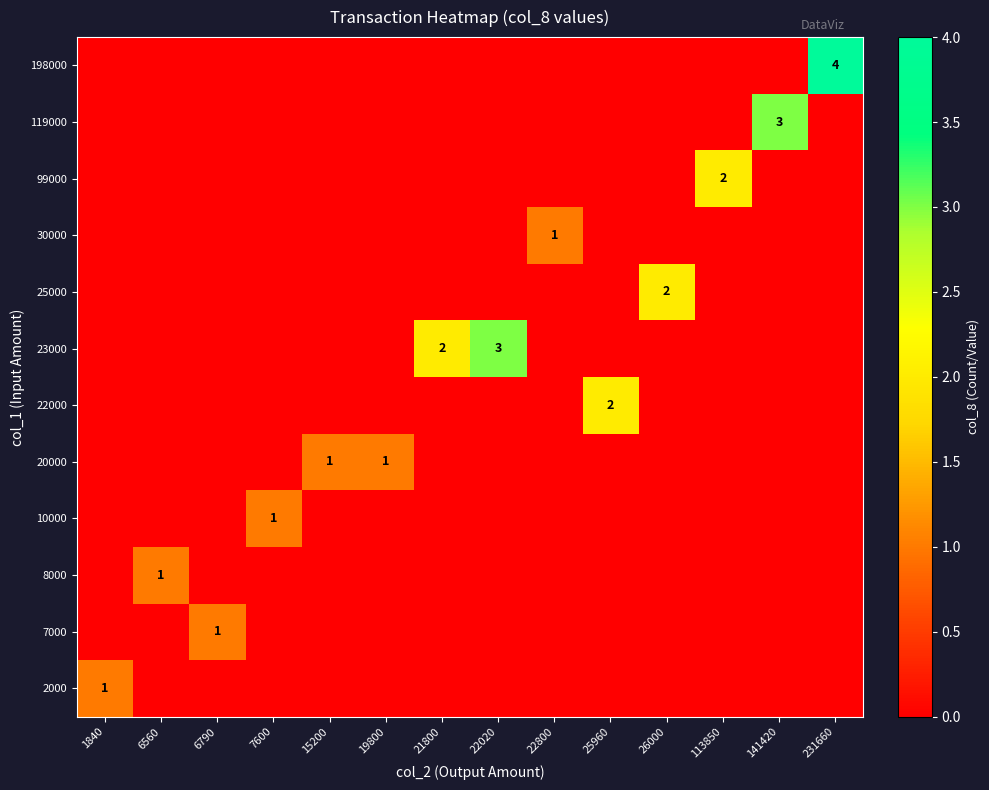

Which label corresponds to the largest value in the chart?

231660